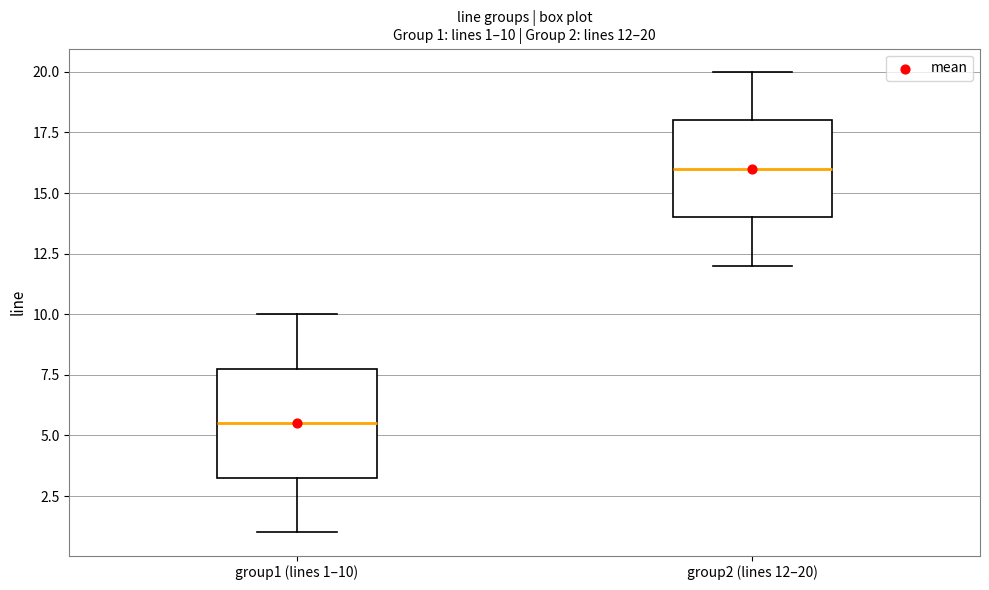

Comparing the boxes themselves (not the whiskers), which one is the tallest?

group1 (lines 1–10)